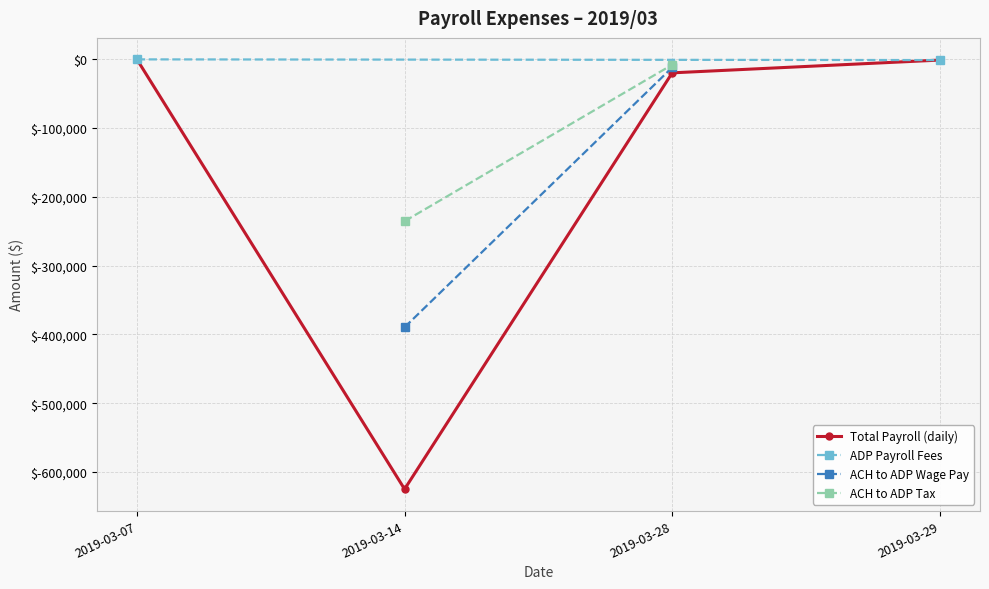

Is it true that ADP Payroll Fees equals -1115.1 at 2019-03-14?

True